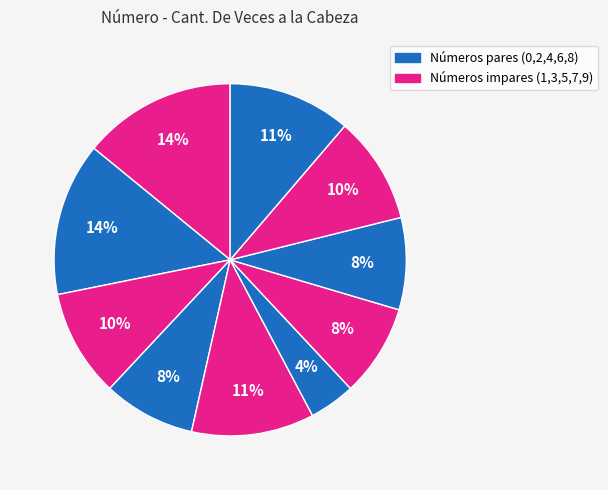

Is there a majority slice in this chart?

No